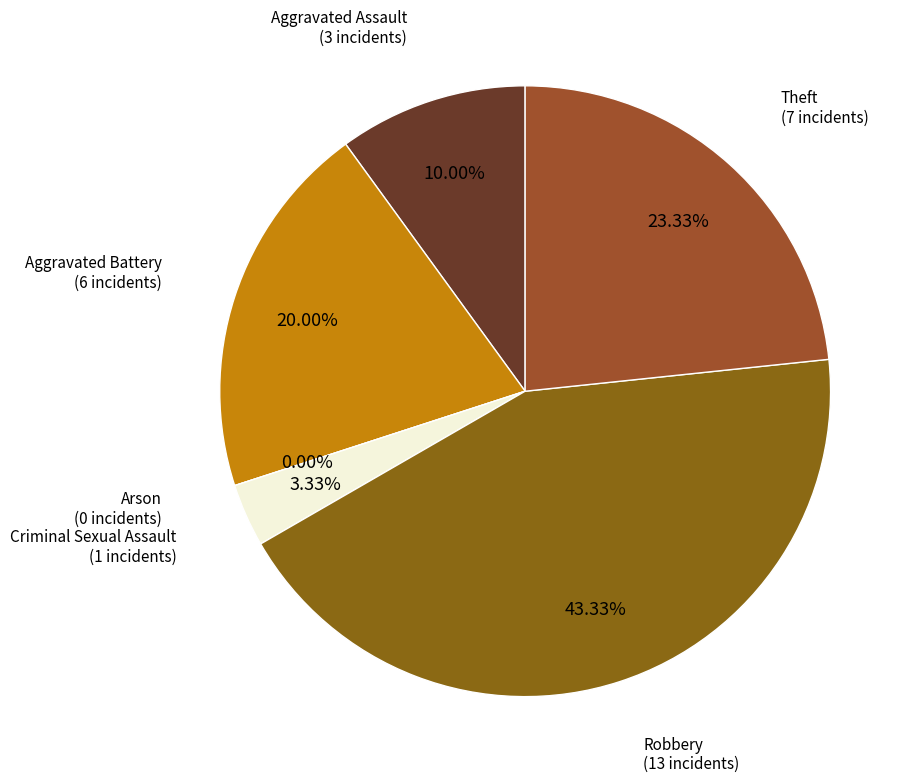

To the nearest percent, what is the difference between the largest and smallest slice percentages?

43%